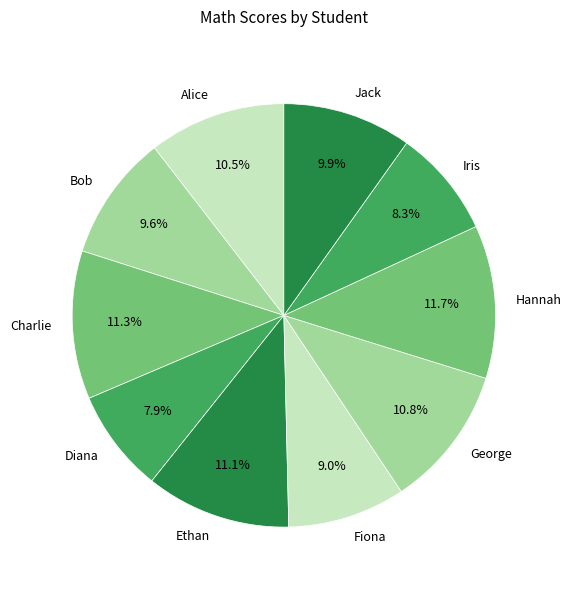

To the nearest percent, what is the difference between the largest and smallest slice percentages?

4%